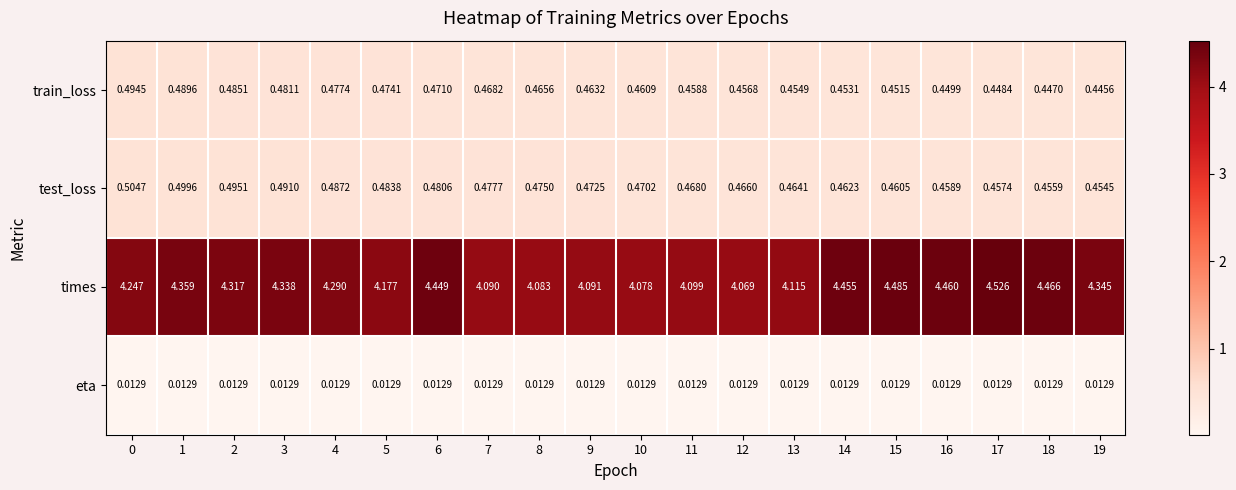

Between 8 and 14, which series saw the biggest shift?

times